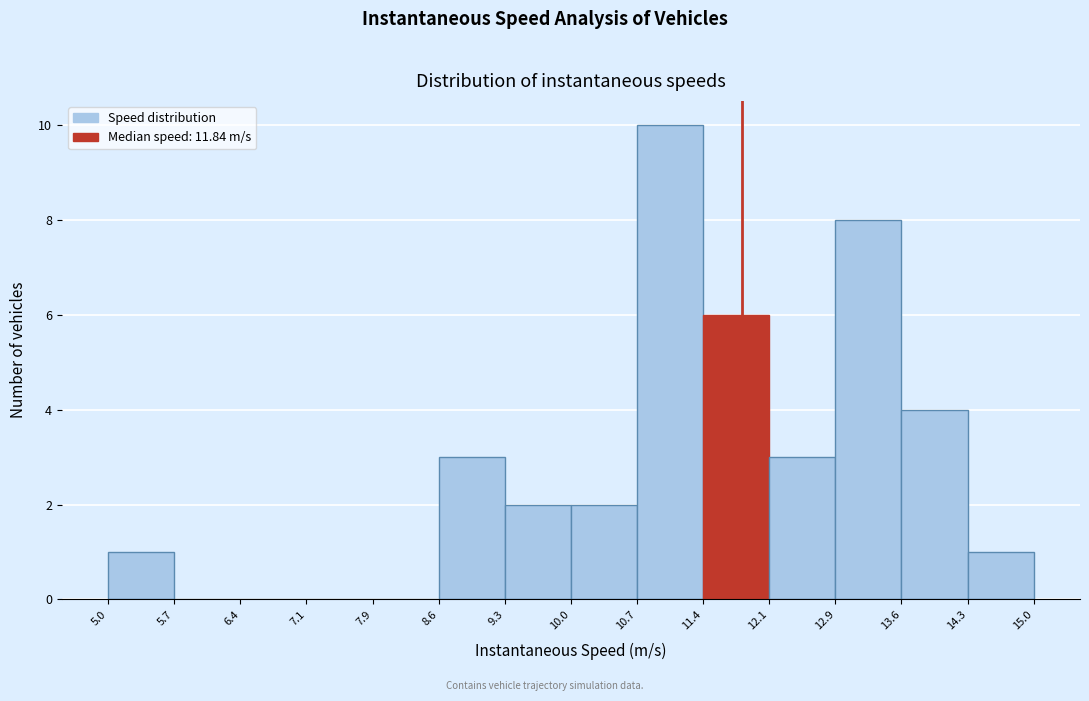

How tall is the bar that spans 12.1 to 12.9 on the x-axis? The values are not printed on the chart, so give them approximately, as read against the axis.

3